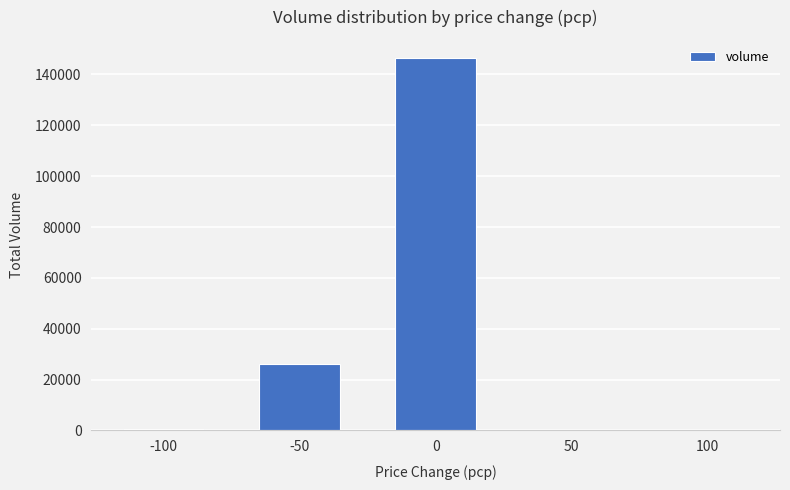

The chart shows a value of 146300 at 0. True or false?

True